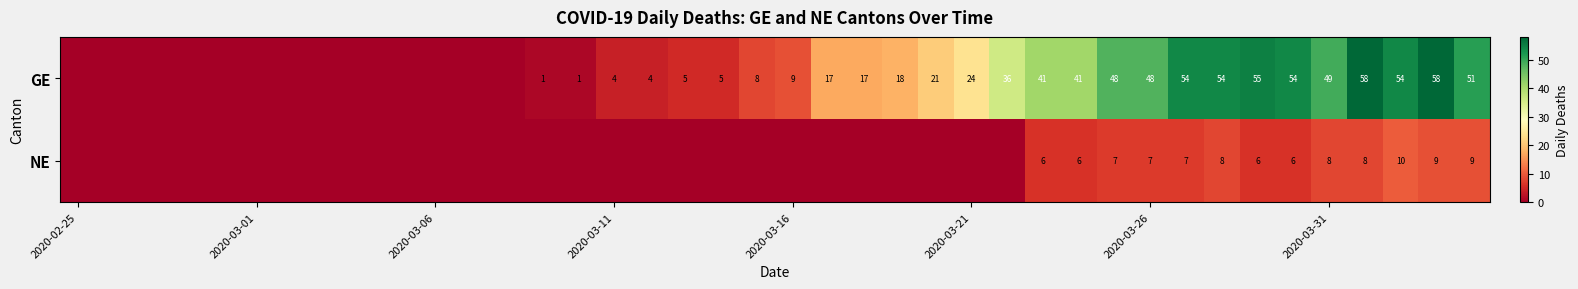

At 2020-03-31, list the series in order from largest to smallest.

GE, NE